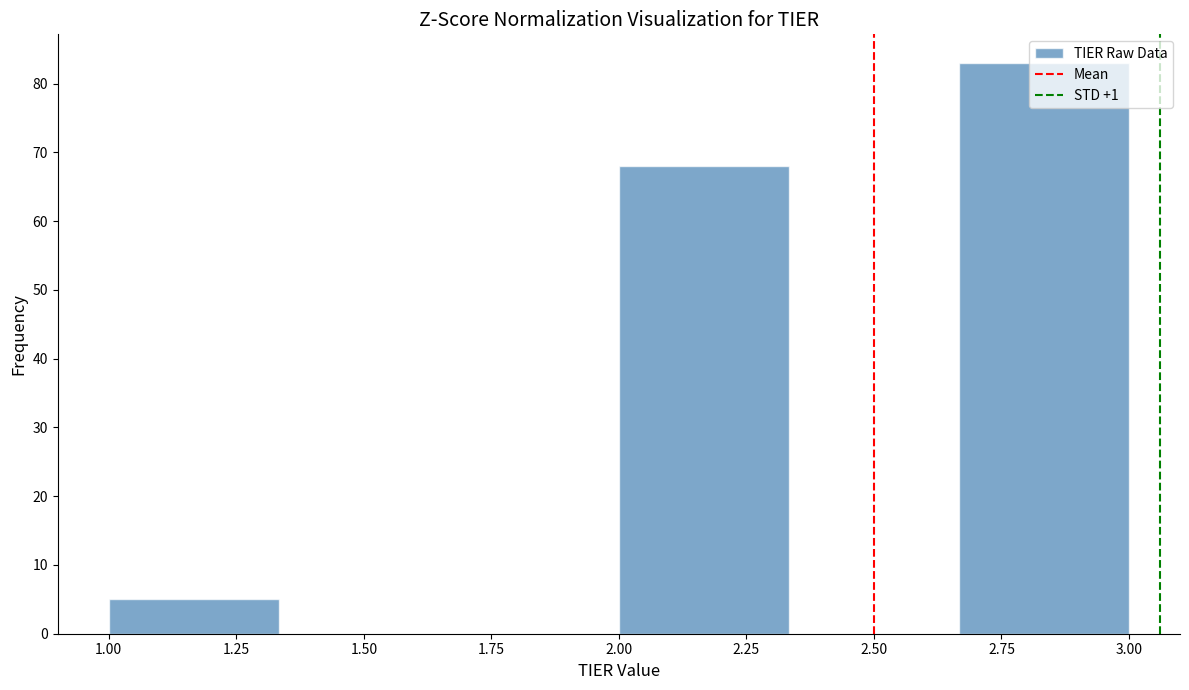

How tall is the bar that spans 2.00 to 2.35 on the x-axis? Neither the bar edges nor the heights are printed on the chart, so give them approximately, as read against the axes.

68